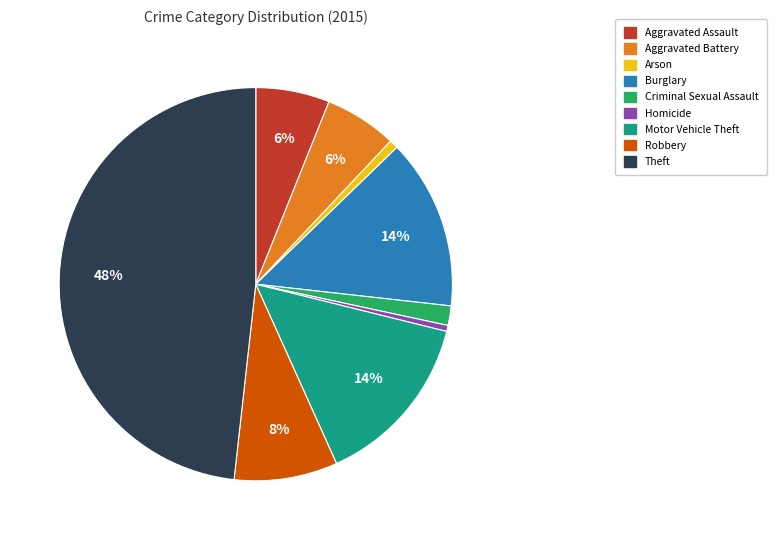

Is the sum of Burglary and Arson greater than half?

No